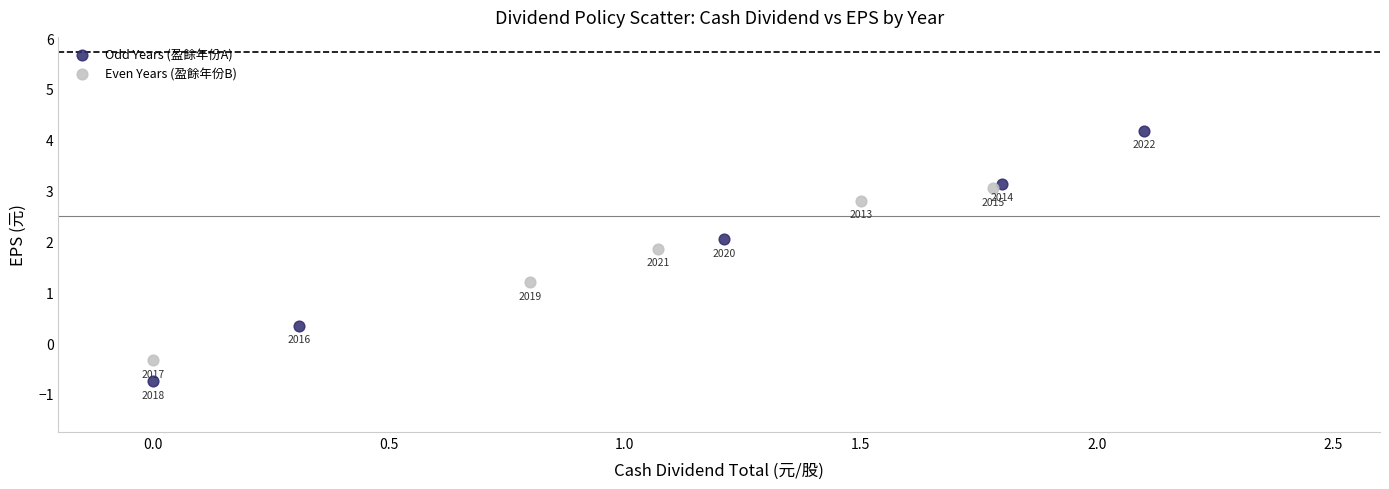

Which series reaches the minimum Y coordinate?

Odd Years (盈餘年份A)